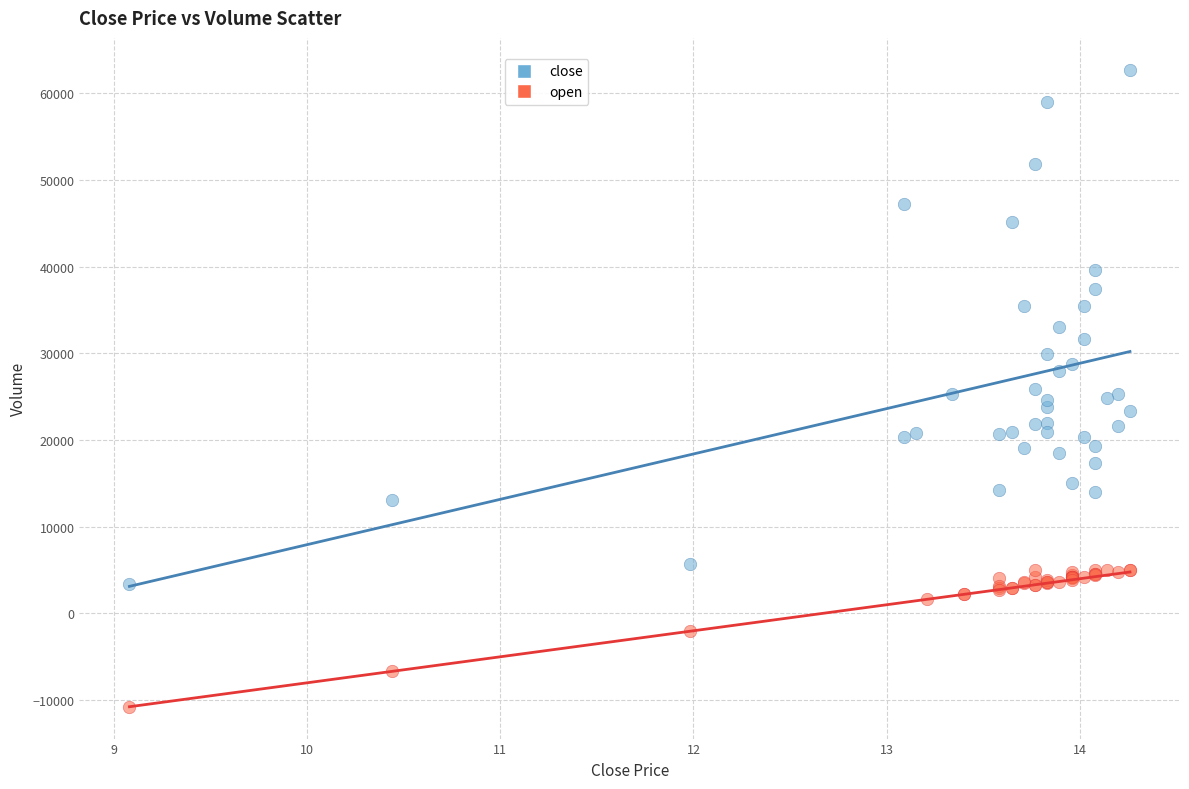

Which series contains the lowest Y value?

open